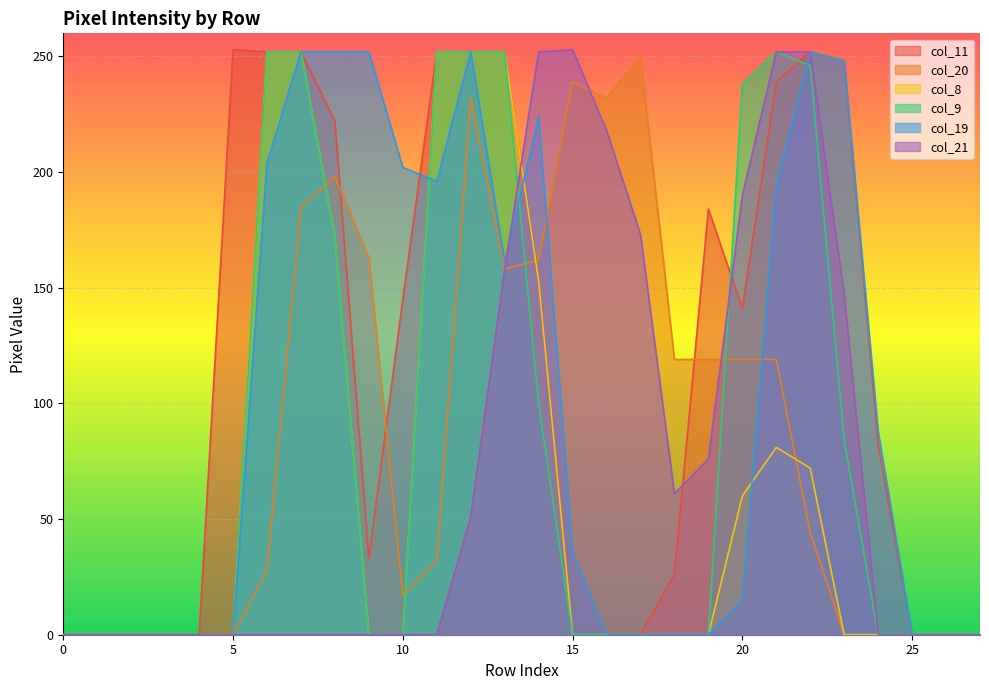

What is the highest value of the col_11 series?

253